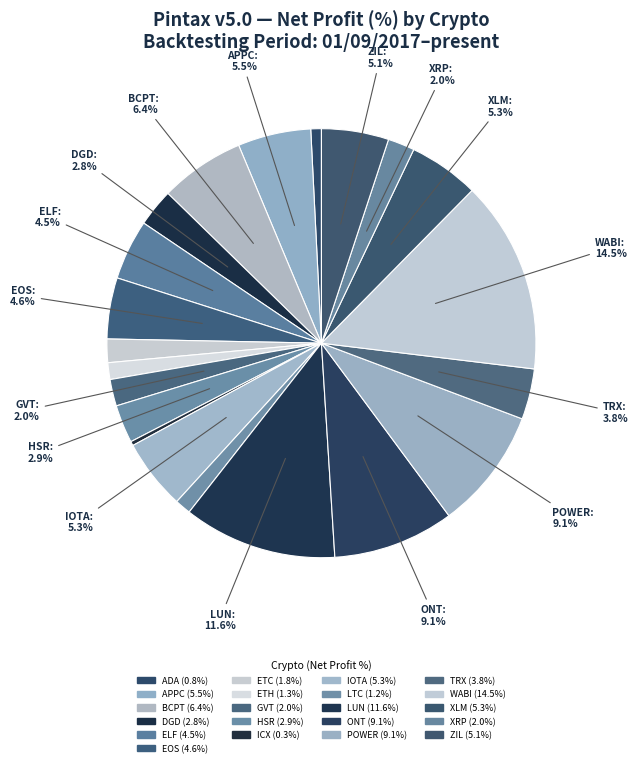

To the nearest percent, what percentage of the pie is ELF?

5%